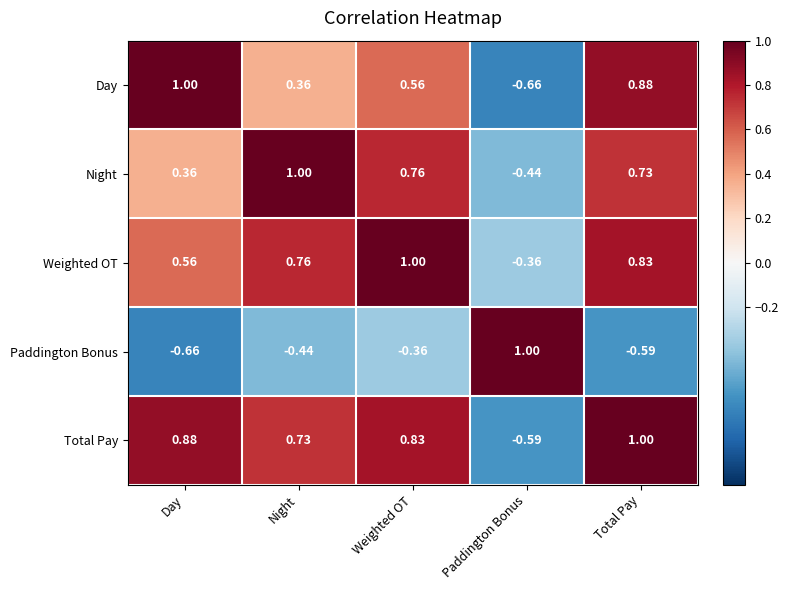

At which label does Weighted OT reach its minimum?

Paddington Bonus